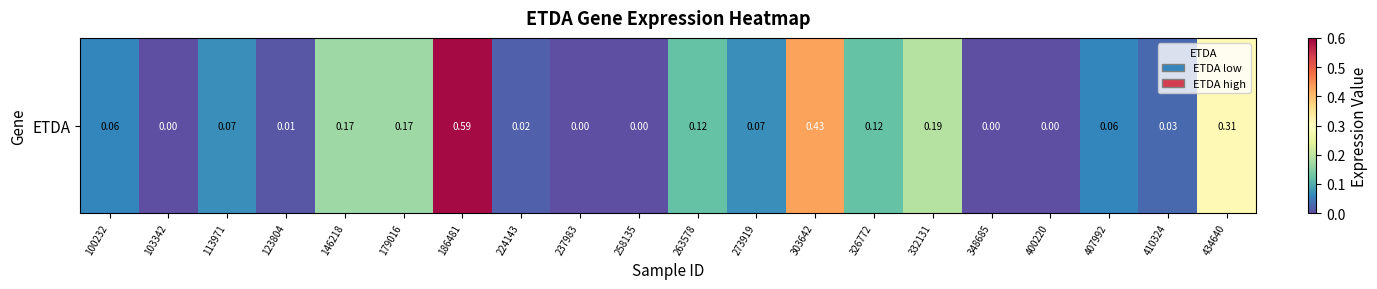

List the labels in order of value, smallest first.

103342, 237983, 258135, 348685, 400220, 123804, 224143, 410324, 100232, 407992, 113971, 273919, 263578, 326772, 146218, 179016, 332131, 434640, 303642, 186481